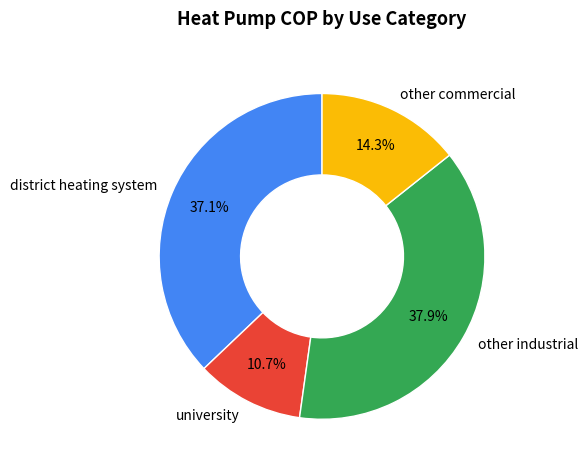

To the nearest percent, what is the difference between the largest and smallest slice percentages?

27%